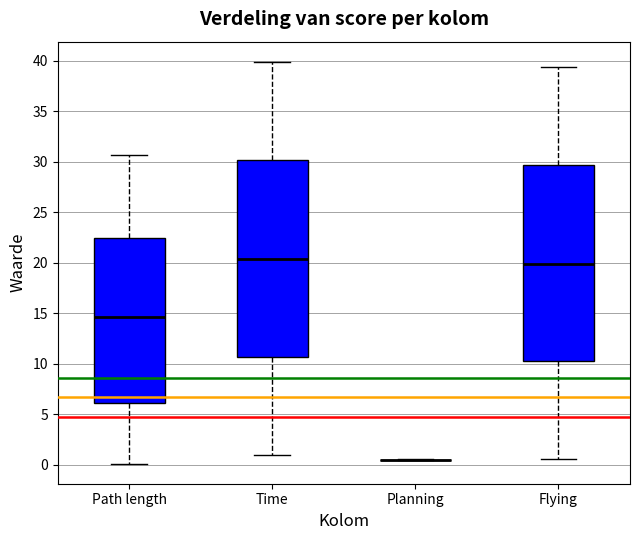

Where does the lower whisker of the box for Flying end on the y-axis? The values are not printed on the chart, so give them approximately, as read against the axis.

0.5